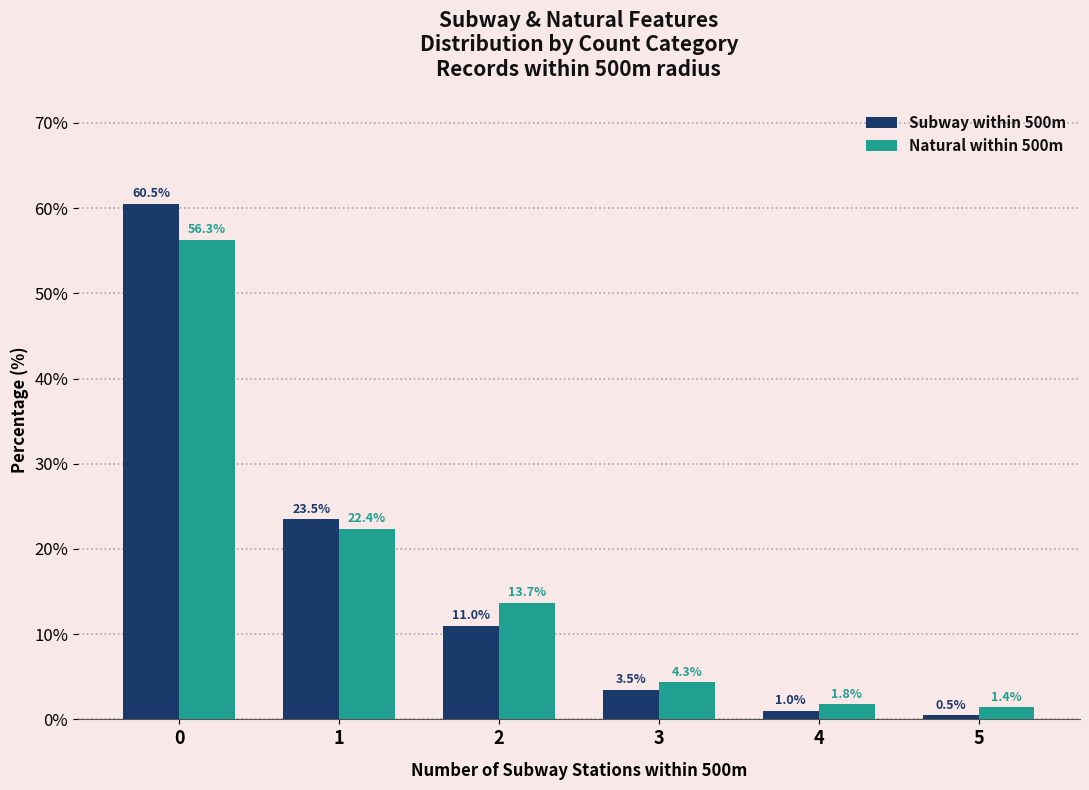

How many data points in Natural within 500m are above 13?

3